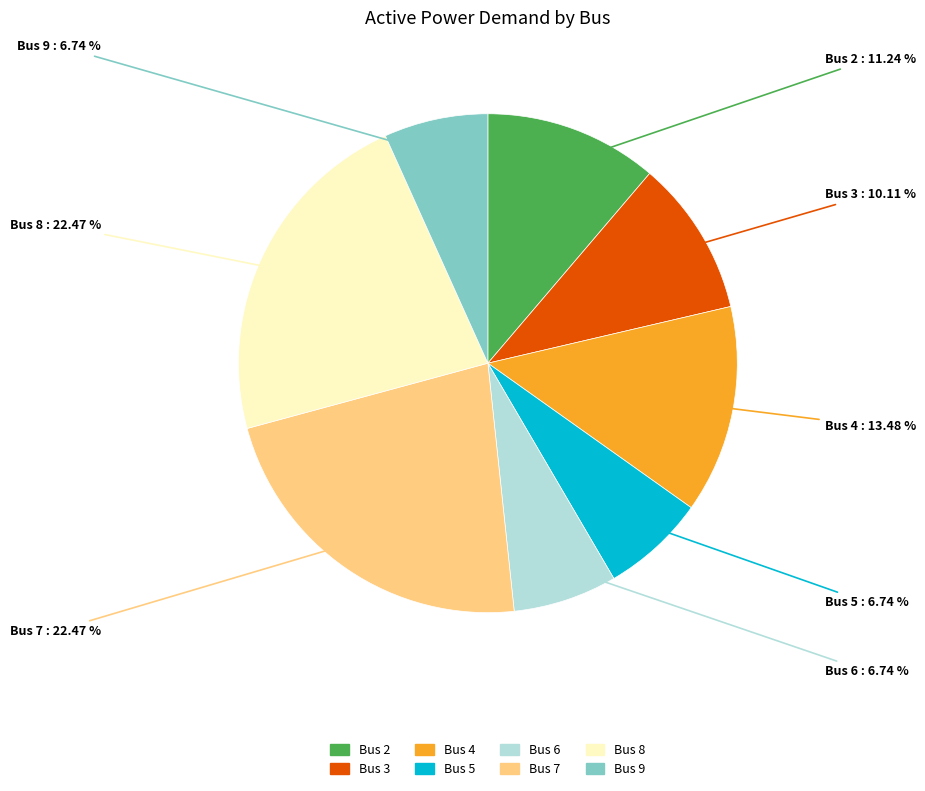

What percentage is the Bus 2 slice, to the nearest percent?

11%